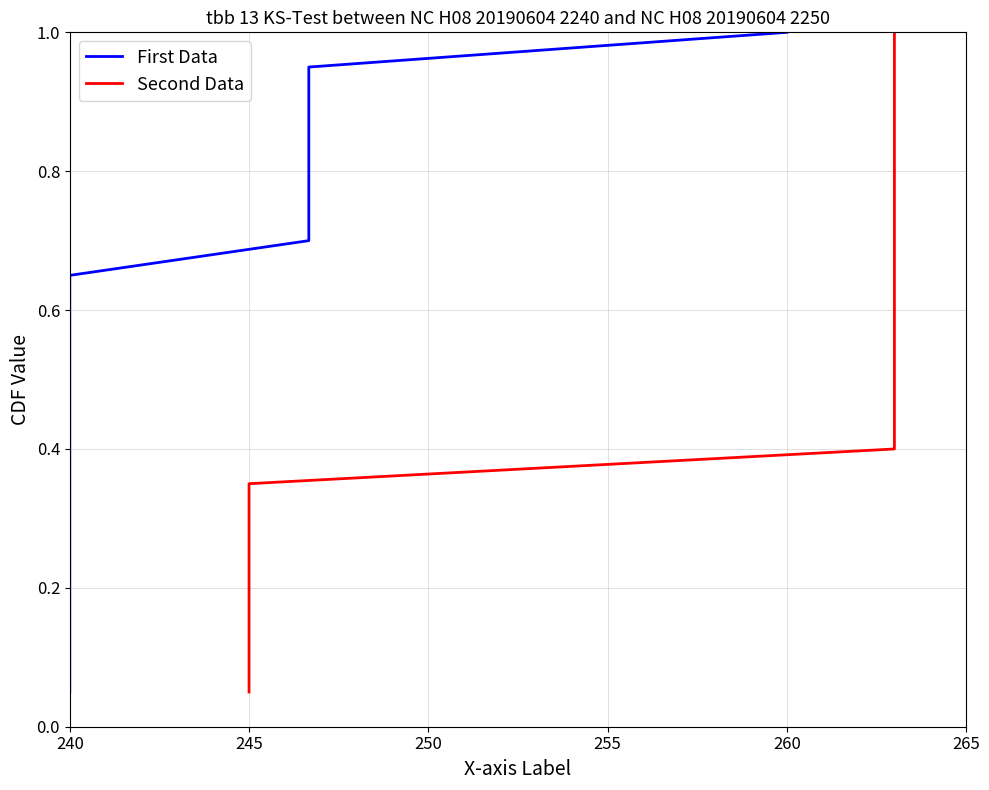

What is the average value of the First Data series?

0.5